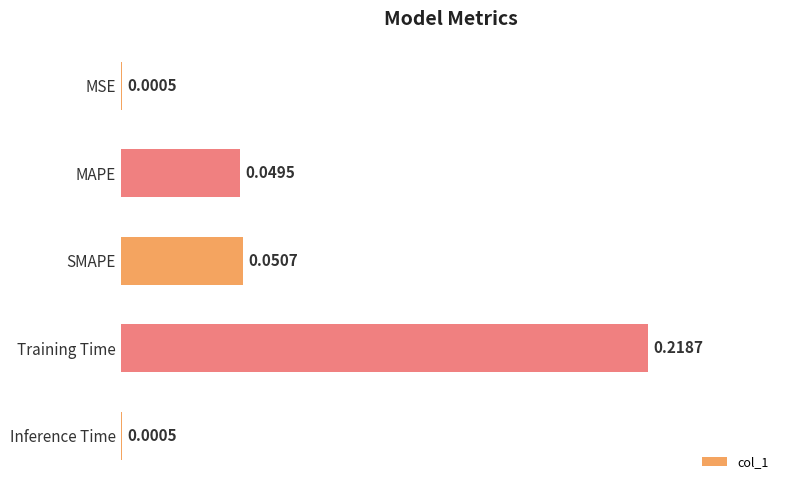

What is the sum of all values?

0.3